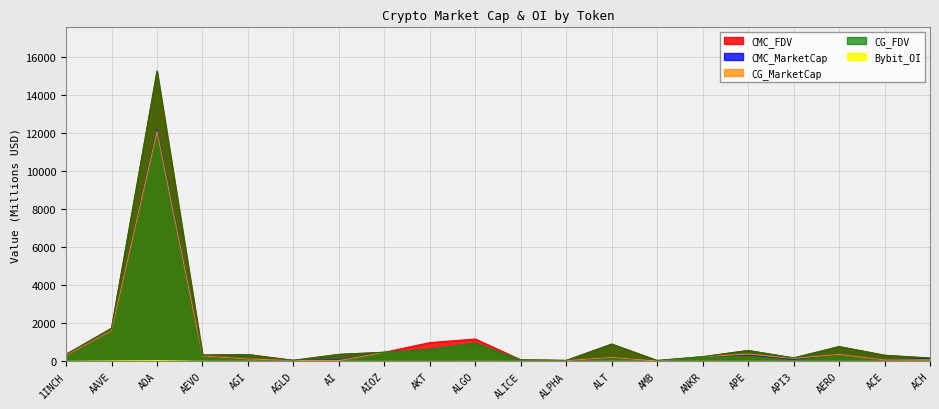

Reading right to left, transcribe all the data shown in this chart.

CMC_FDV: ACH=178.5	ACE=323.8	AERO=782.5	API3=184.1	APE=575.1	ANKR=248.4	AMB=49.0	ALT=911.2	ALPHA=52.6	ALICE=87.5	ALGO=1178.3	AKT=990.4	AIOZ=482.1	AI=370.1	AGLD=56.4	AGI=362.9	AEVO=336.0	ADA=15230.9	AAVE=1742.3	1INCH=370.2
CMC_MarketCap: ACH=142.8	ACE=74.3	AERO=374.6	API3=114.6	APE=347.9	ANKR=248.4	AMB=23.3	ALT=203.4	ALPHA=46.4	ALICE=59.4	ALGO=969.4	AKT=632.6	AIOZ=482.1	AI=76.4	AGLD=56.4	AGI=110.2	AEVO=291.1	ADA=12164.3	AAVE=1623.1	1INCH=309.8
CG_MarketCap: ACH=88.1	ACE=78.6	AERO=372.4	API3=154.0	APE=388.0	ANKR=248.6	AMB=21.5	ALT=210.6	ALPHA=46.3	ALICE=80.5	ALGO=968.6	AKT=629.9	AIOZ=478.1	AI=48.1	AGLD=56.3	AGI=123.8	AEVO=291.9	ADA=12087.7	AAVE=1618.5	1INCH=310.1
CG_FDV: ACH=178.2	ACE=322.3	AERO=778.5	API3=183.8	APE=575.2	ANKR=248.6	AMB=48.9	ALT=911.7	ALPHA=52.4	ALICE=87.5	ALGO=968.6	AKT=632.0	AIOZ=482.8	AI=370.2	AGLD=56.3	AGI=357.5	AEVO=336.6	ADA=15270.4	AAVE=1737.4	1INCH=370.4
Bybit_OI: ACH=1.2	ACE=2.0	AERO=1.4	API3=1.8	APE=5.6	ANKR=3.0	AMB=1.8	ALT=4.0	ALPHA=0.8	ALICE=1.7	ALGO=4.9	AKT=1.4	AIOZ=1.4	AI=1.4	AGLD=0.7	AGI=6.0	AEVO=4.5	ADA=39.2	AAVE=23.4	1INCH=3.6